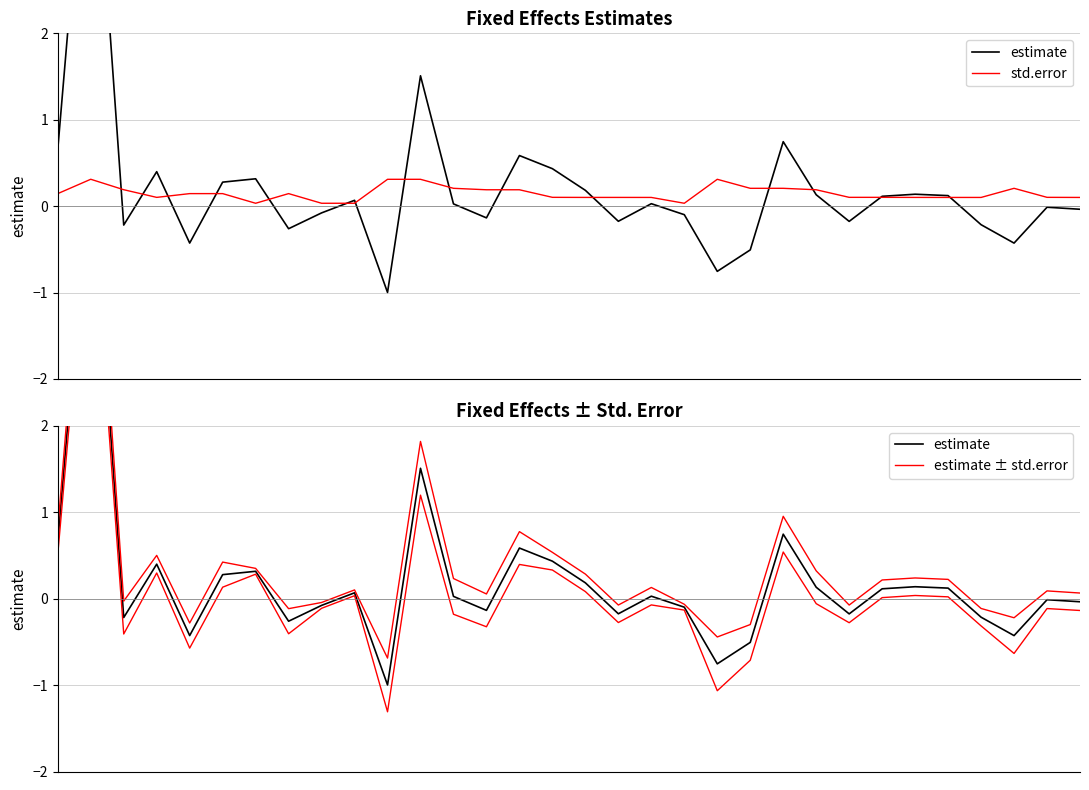

At which label is estimate closest to 2?

11